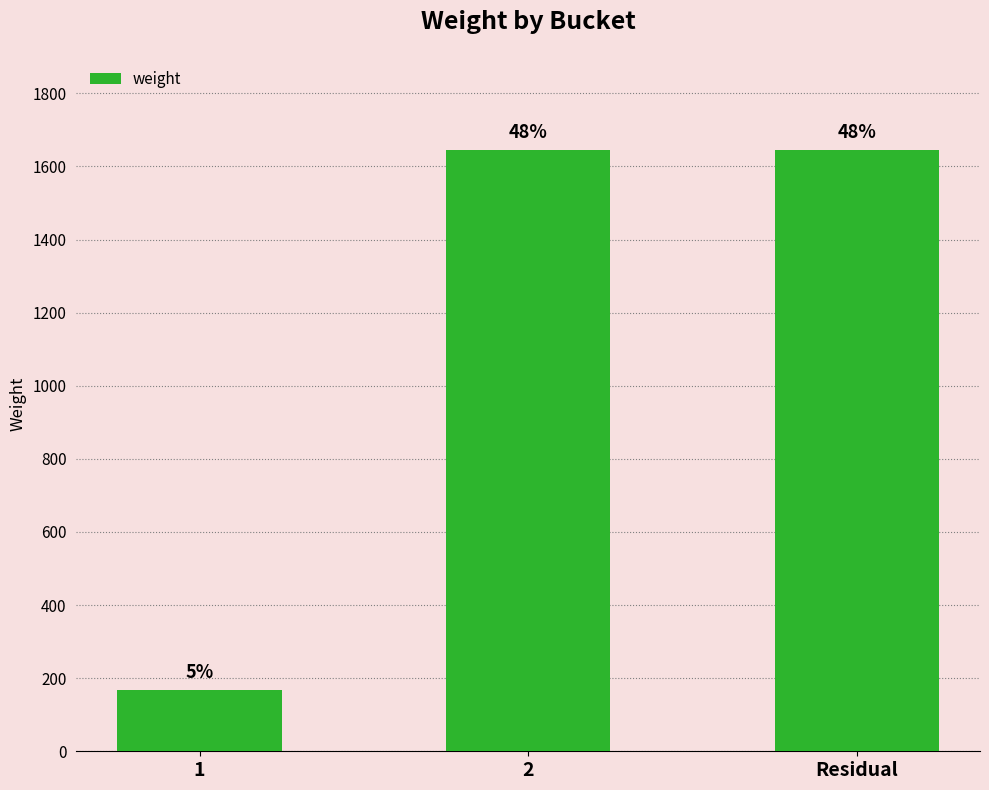

List the labels in order of value, largest first.

2, Residual, 1